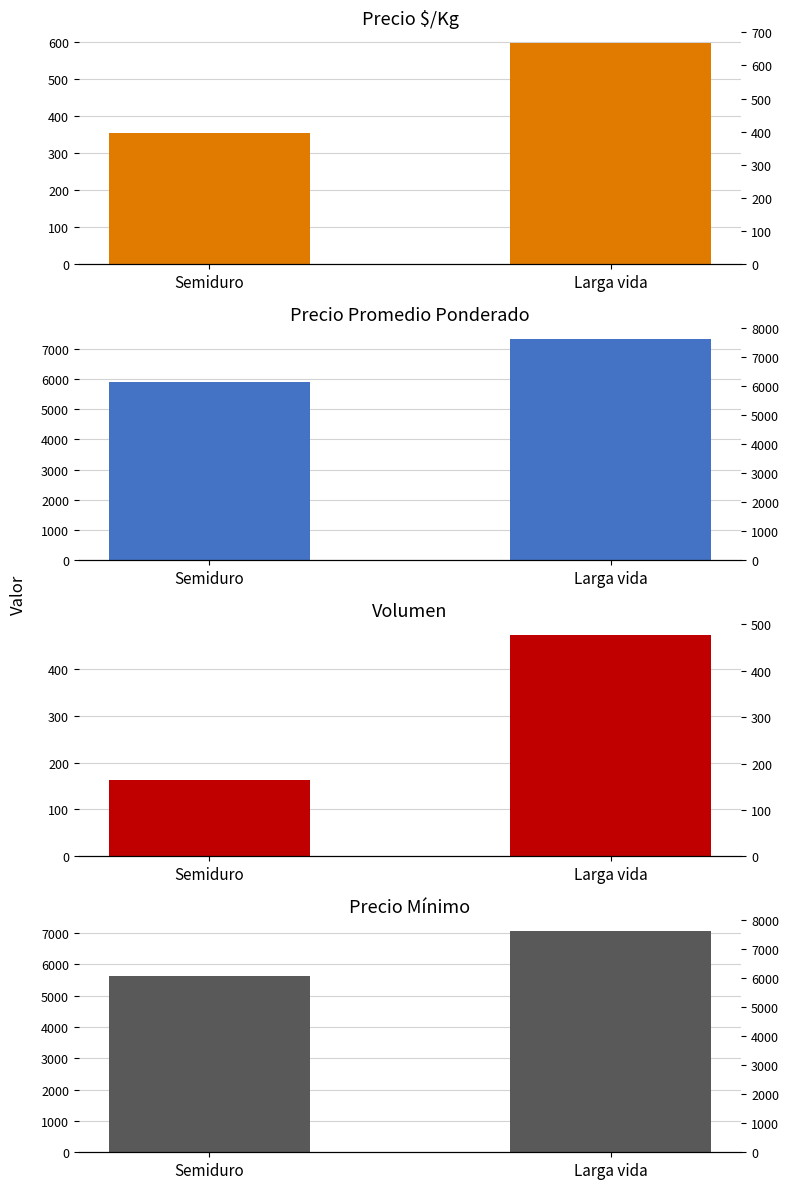

What is the highest value of the Precio promedio ponderado series?

7311